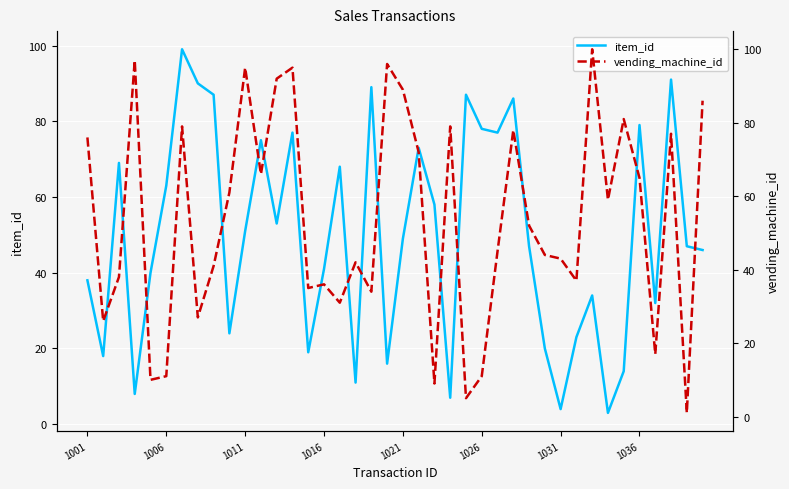

What is the maximum value for item_id?

99